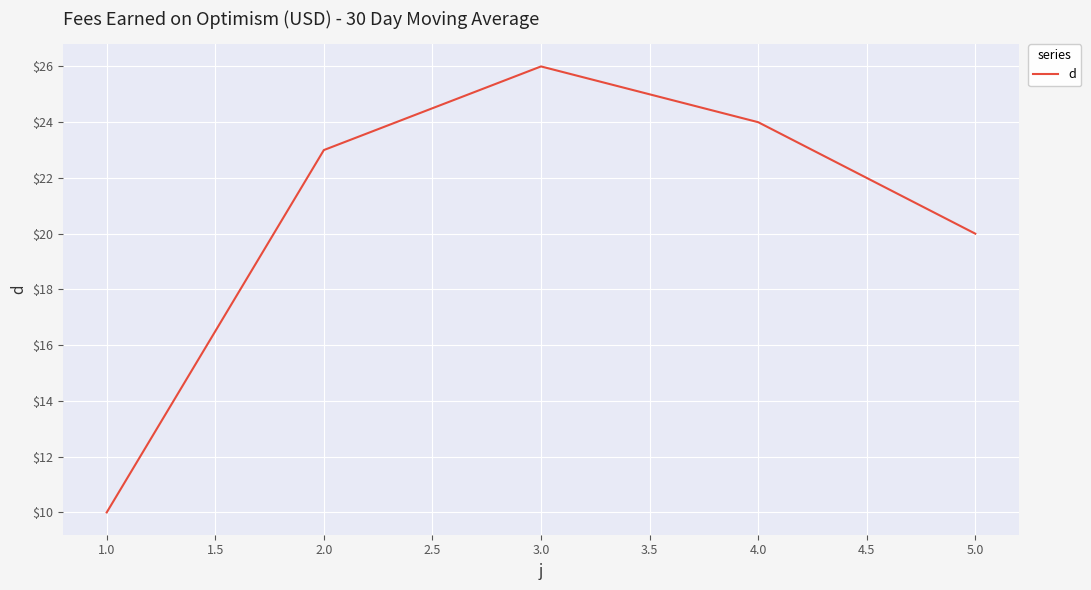

Reading left to right, transcribe all the data shown in this chart.

10	23	26	24	20